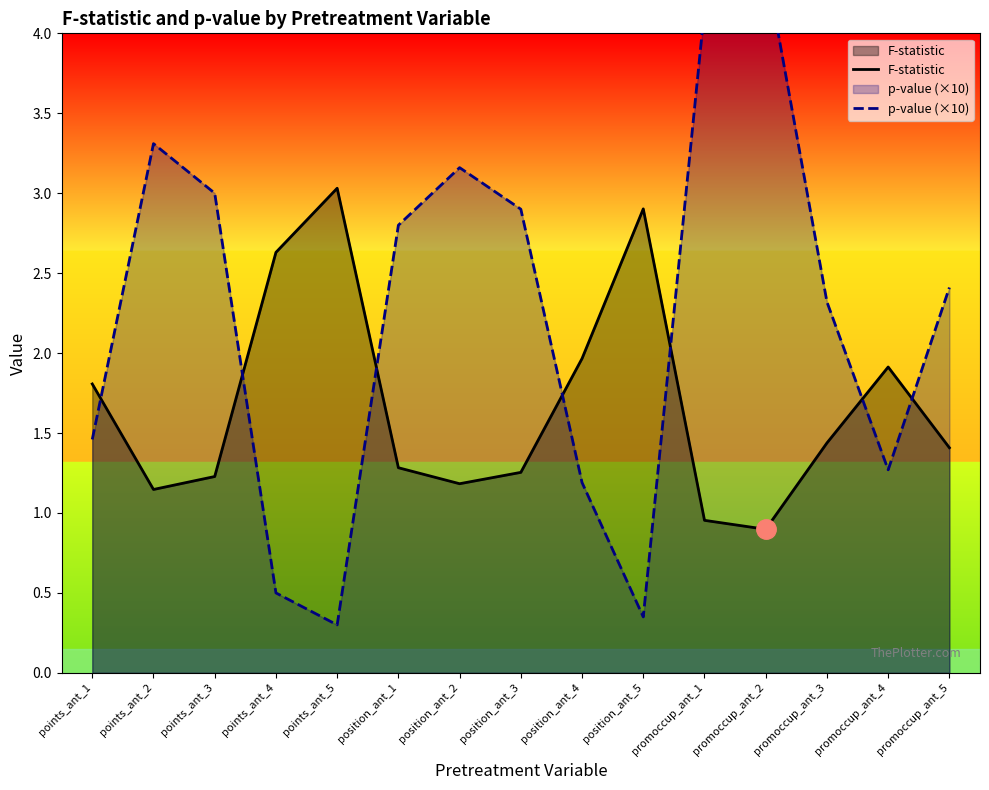

At how many categories does at least one series exceed 3?

5